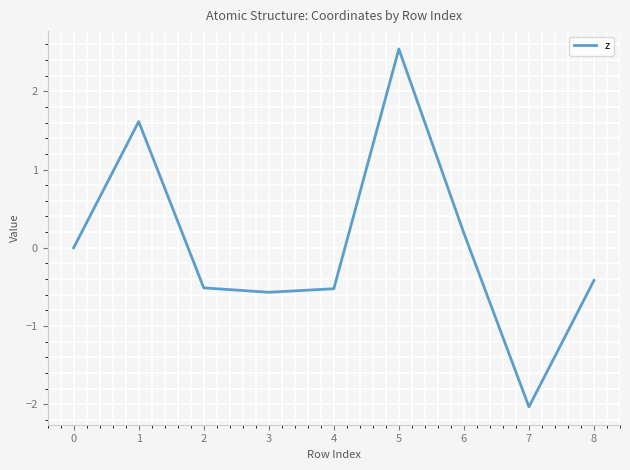

What is the sum of the values at 2 and 1?

1.1